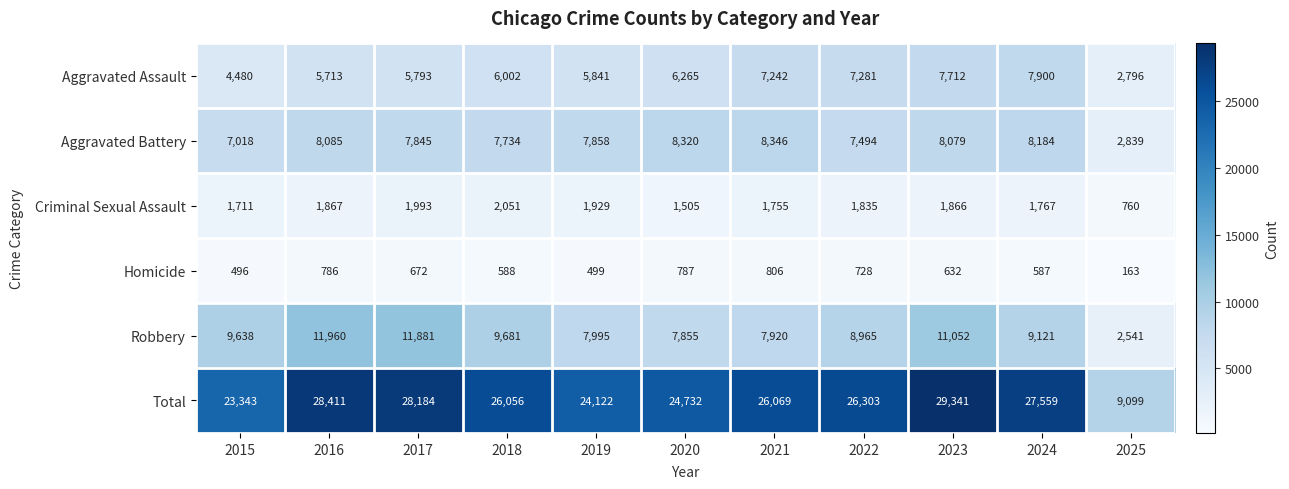

Rank the series at 2016 from highest to lowest value.

Total, Robbery, Aggravated Battery, Aggravated Assault, Criminal Sexual Assault, Homicide